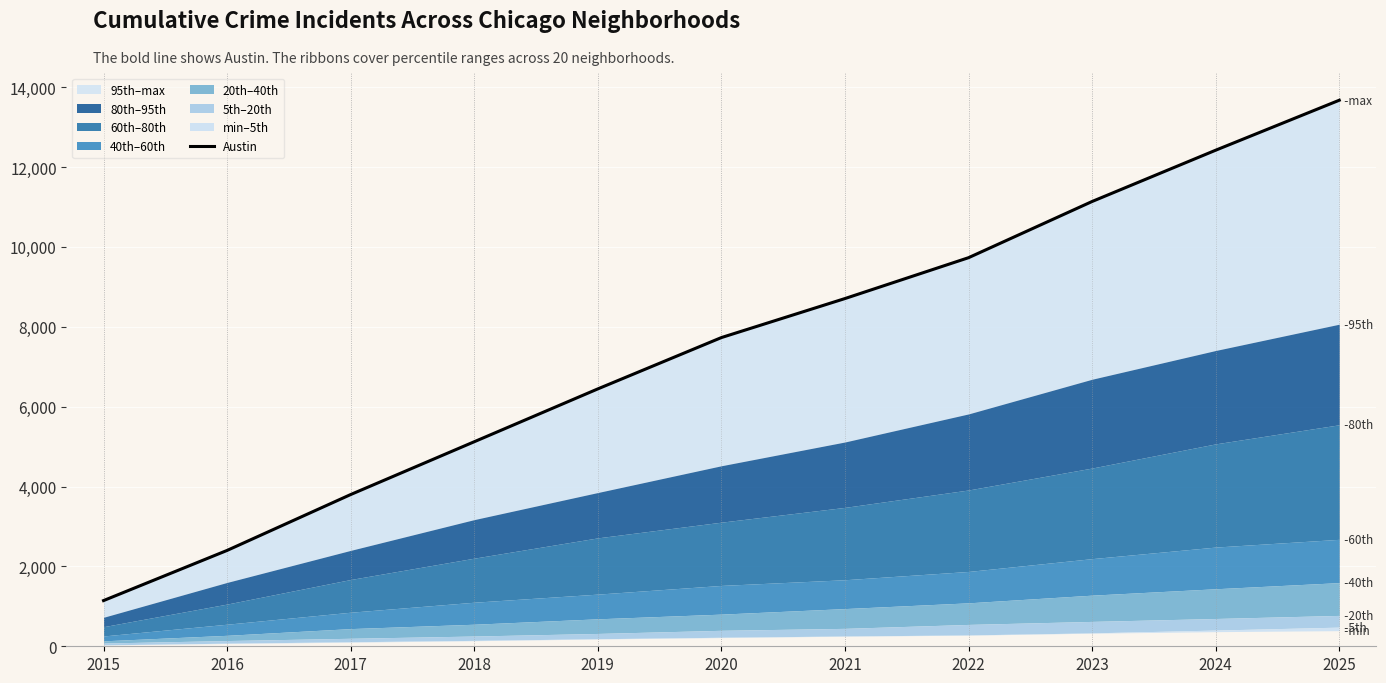

Reading left to right, what are all the values shown in this chart?

2015=1144	2016=2400	2017=3799	2018=5121	2019=6444	2020=7729	2021=8706	2022=9729	2023=11136	2024=12420	2025=13671